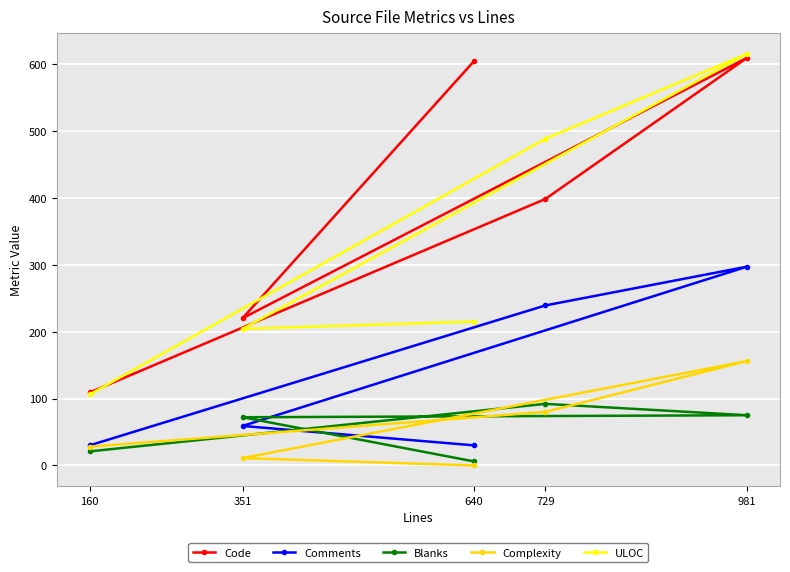

True or false: Comments has a value of 97 at 981.

False